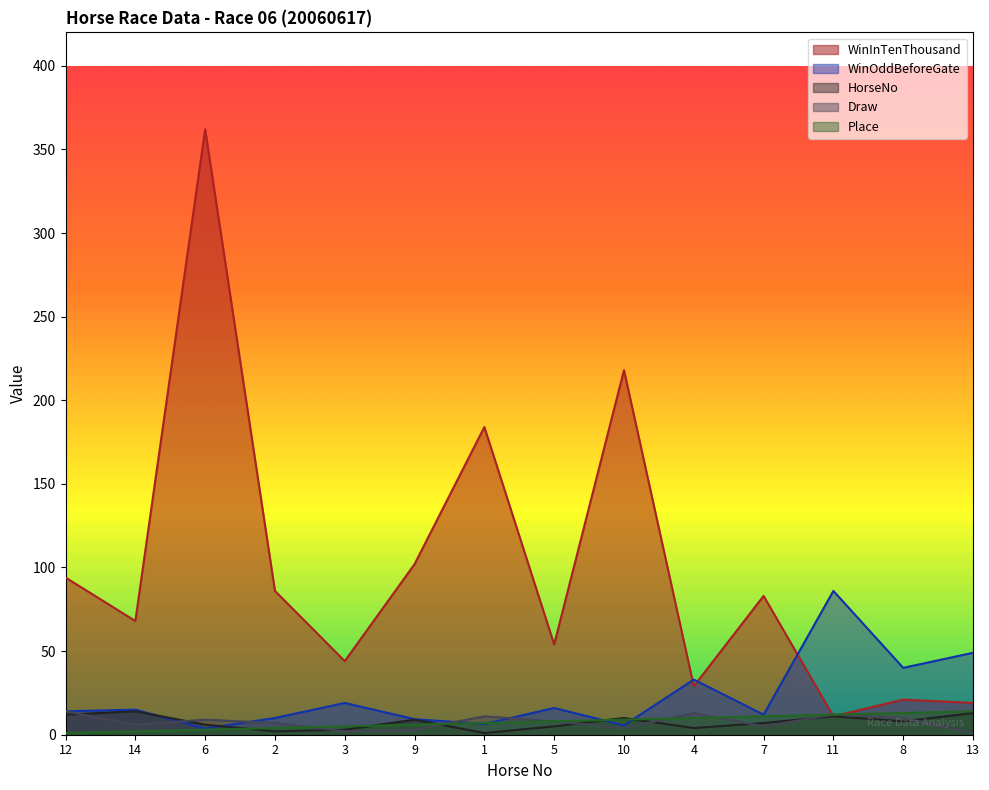

What is the difference between the maximum and second lowest values in the HorseNo series?

12.0